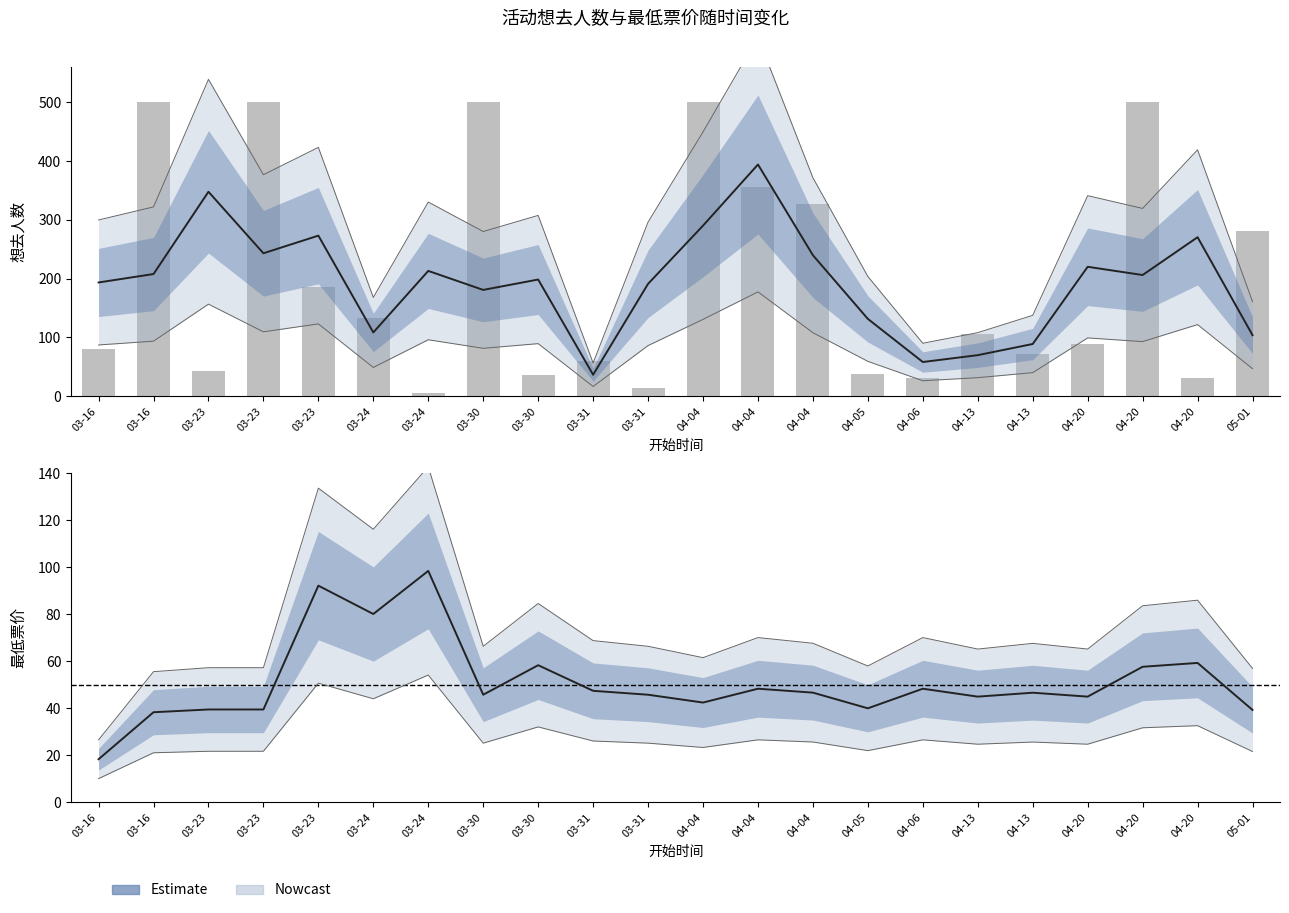

What is the difference between the highest and lowest values at 03-24?

52.9